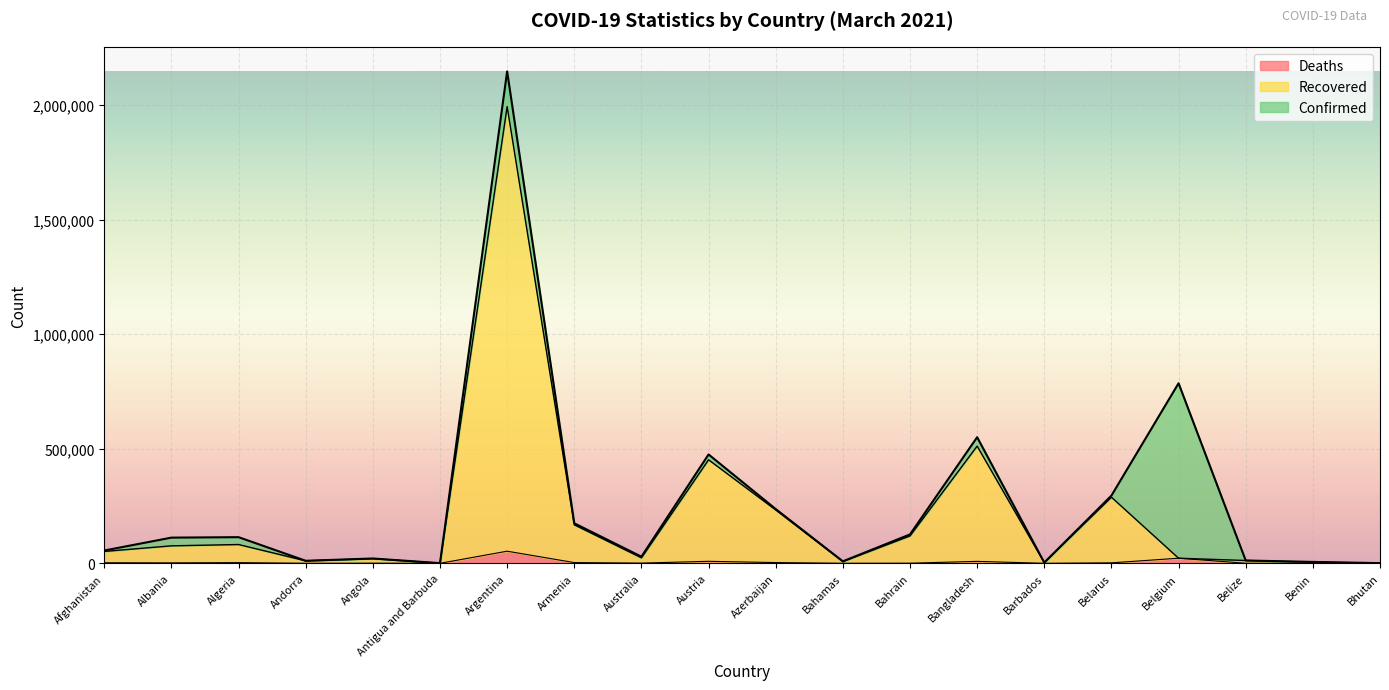

Reading left to right, list all the values displayed in this chart.

Confirmed: Afghanistan=55847	Albania=112078	Algeria=114104	Andorra=11019	Angola=21055	Antigua and Barbuda=813	Argentina=2146714	Armenia=174679	Australia=29037	Austria=475070	Azerbaijan=236768	Bahamas=8600	Bahrain=126126	Bangladesh=550330	Barbados=3264	Belarus=295511	Belgium=785809	Belize=12335	Benin=6071	Bhutan=868
Recovered: Afghanistan=51827	Albania=76270	Algeria=81956	Andorra=10711	Angola=20152	Antigua and Barbuda=376	Argentina=1993187	Armenia=168005	Australia=23837	Austria=451865	Azerbaijan=232959	Bahamas=7596	Bahrain=119516	Bangladesh=511465	Barbados=2791	Belarus=288522	Belgium=22240	Belize=12241	Benin=5038	Bhutan=867
Deaths: Afghanistan=2449	Albania=1918	Algeria=3010	Andorra=112	Angola=512	Antigua and Barbuda=21	Argentina=52870	Armenia=3221	Australia=909	Austria=8713	Azerbaijan=3241	Bahamas=181	Bahrain=469	Bangladesh=8462	Barbados=37	Belarus=2038	Belgium=22240	Belize=315	Benin=75	Bhutan=1